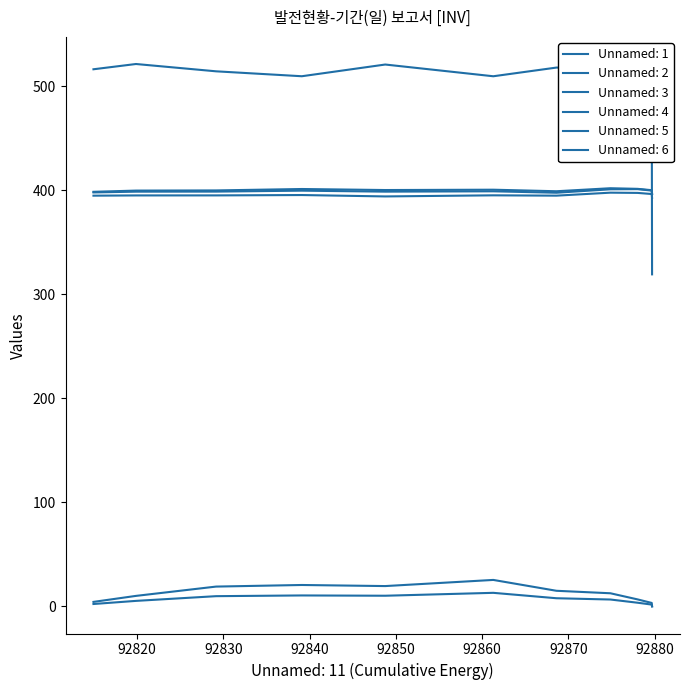

Does the chart display data point markers on the line(s)?

No